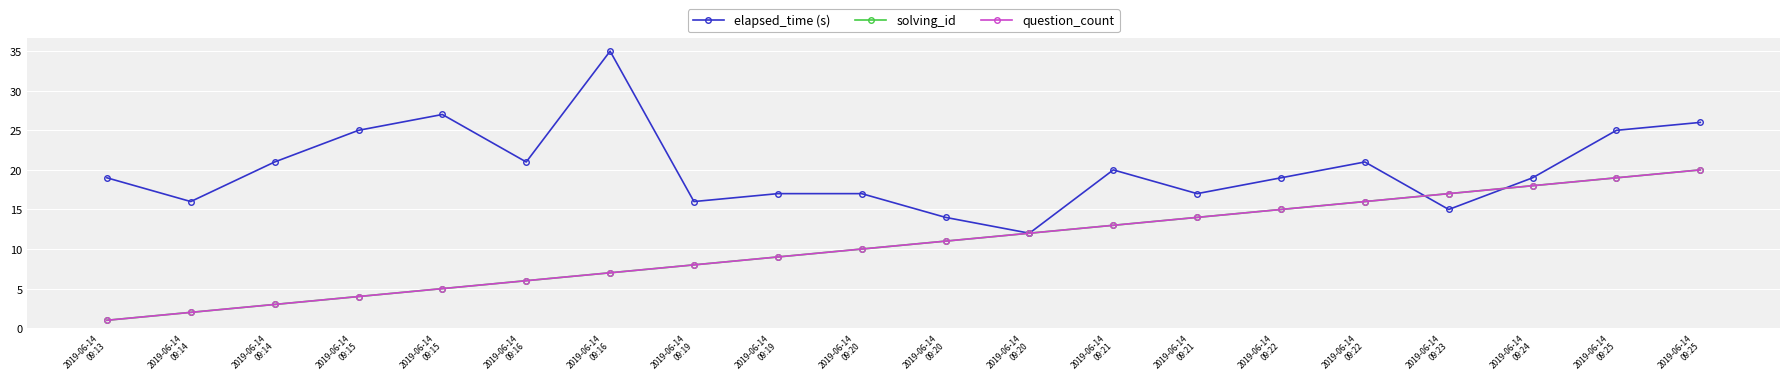

What is the value of the question_count point at the 20th from the left?

19